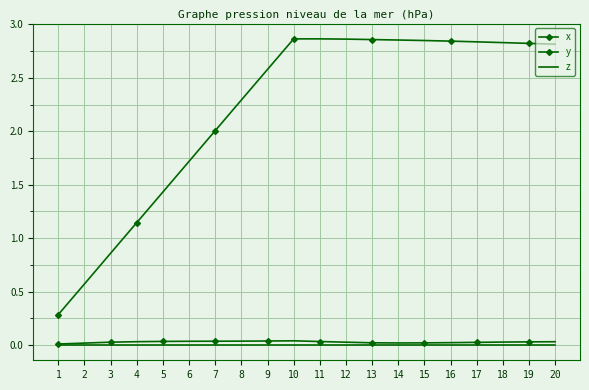

Count the number of data series in this chart.

3